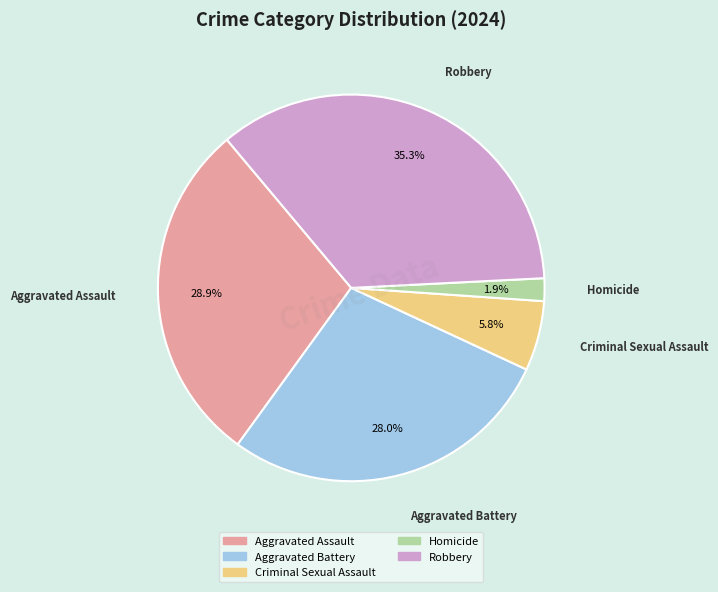

Count the number of slices in the pie.

5